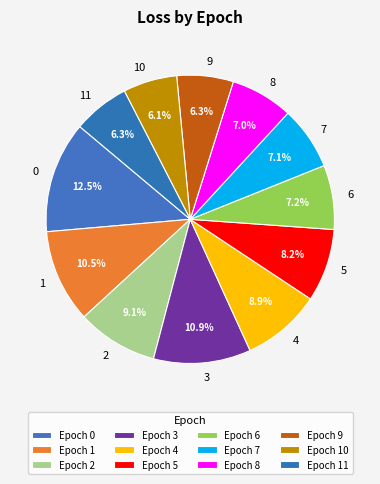

How many slices are in this pie chart?

12